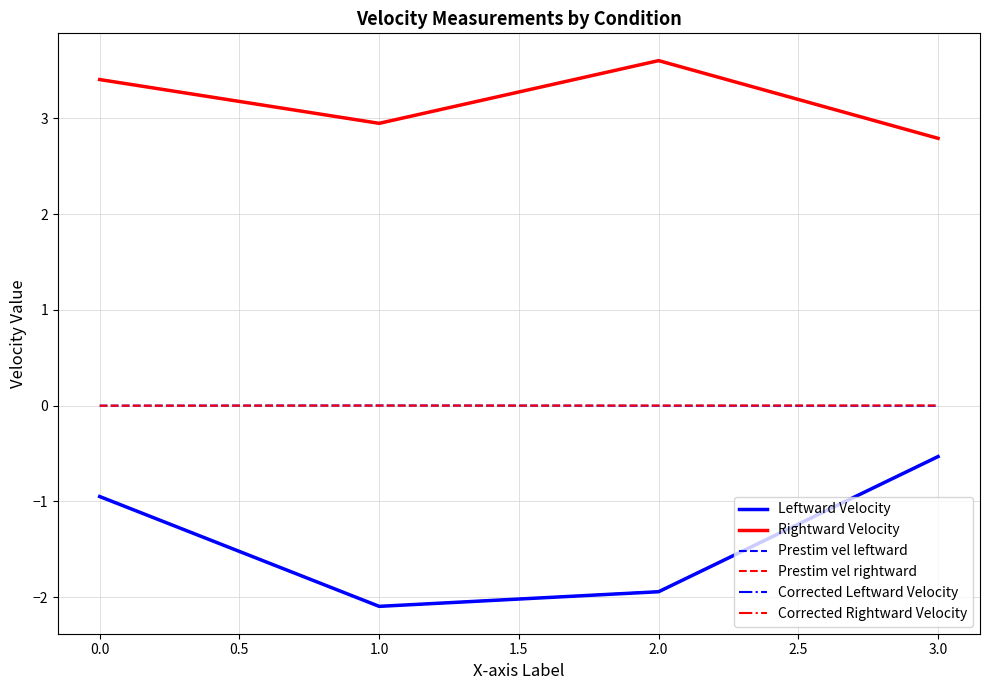

The Corrected Rightward Velocity series shows 4.9 at 1.0. True or false?

False